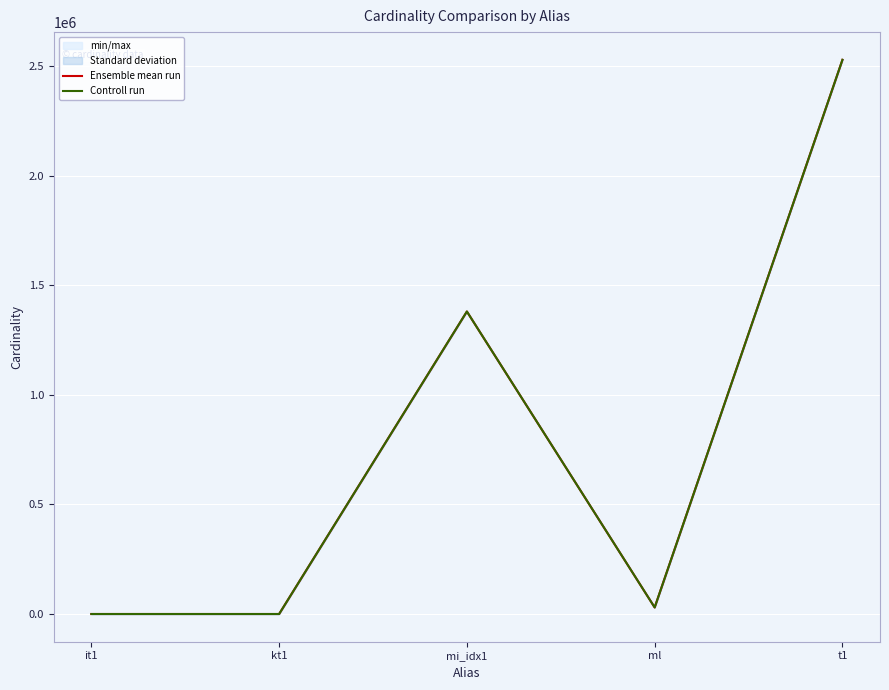

List the labels in order of Controll run value, smallest first.

it1, kt1, ml, mi_idx1, t1